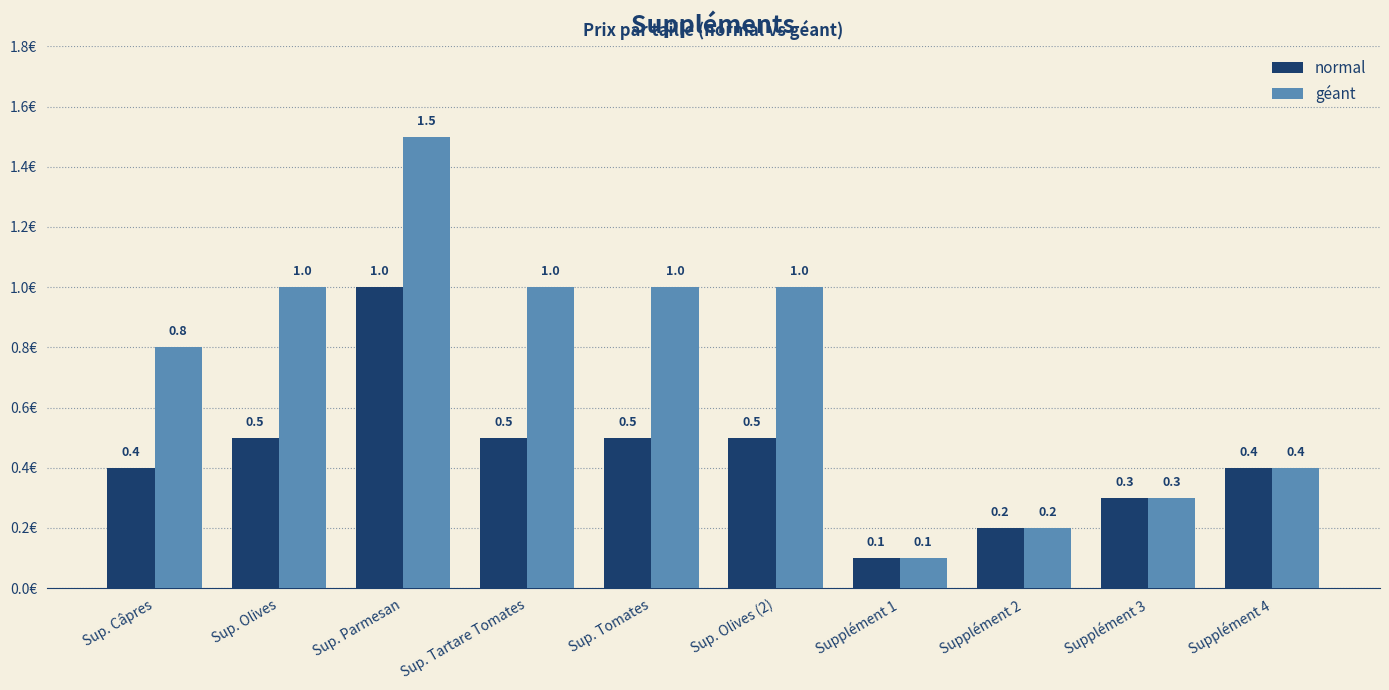

What is the difference between the maximum and second lowest values in the géant series?

1.3